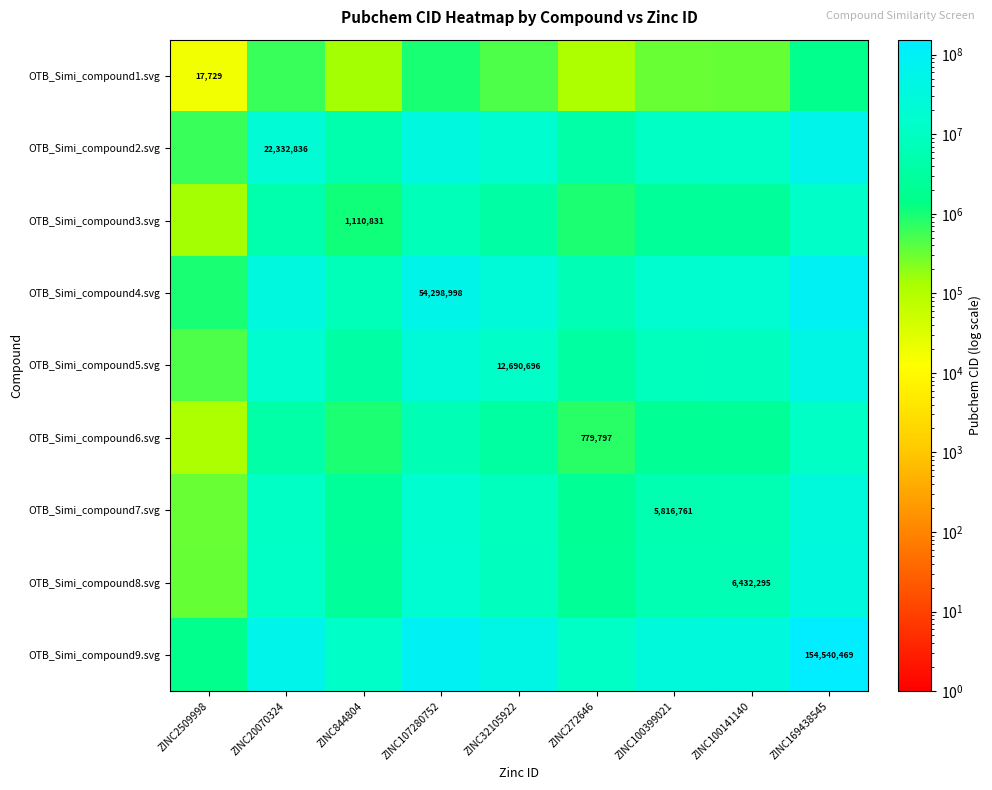

Is it true that OTB_Simi_compound2.svg equals 9956517.3 at ZINC32105922?

False